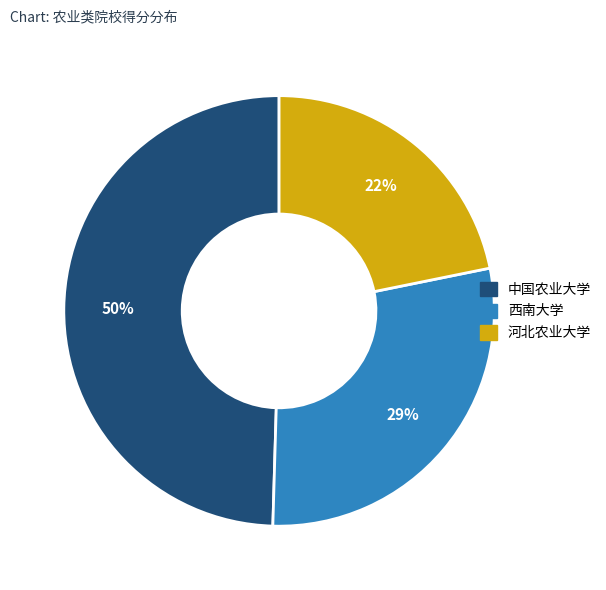

What is the smallest slice in the pie chart?

河北农业大学